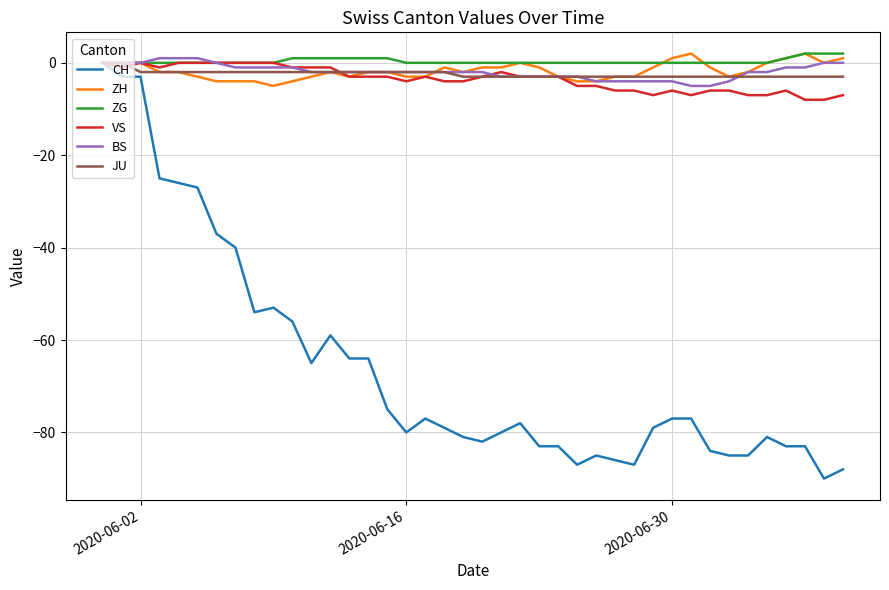

How many ZH values are between -3 and 0?

28